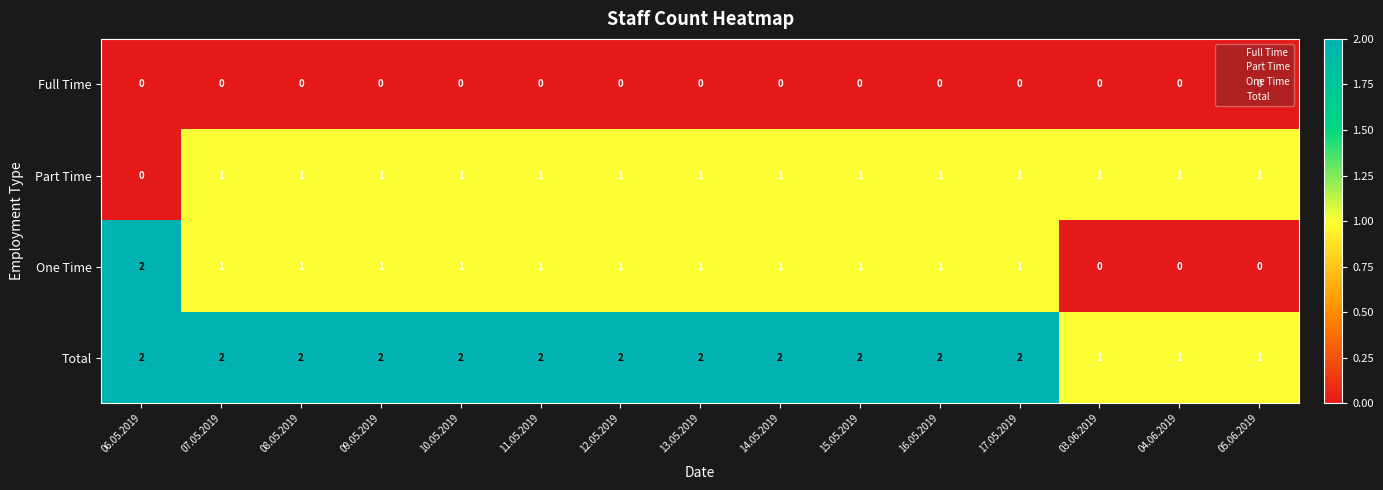

What is the sum of all One Time values?

13